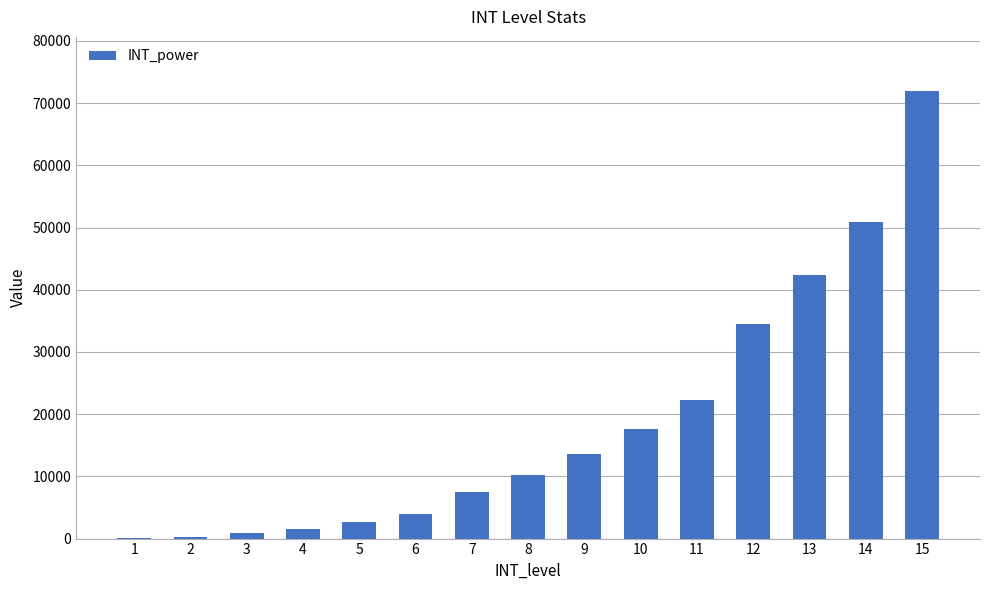

Is it true that the value at 13 is 42300?

True